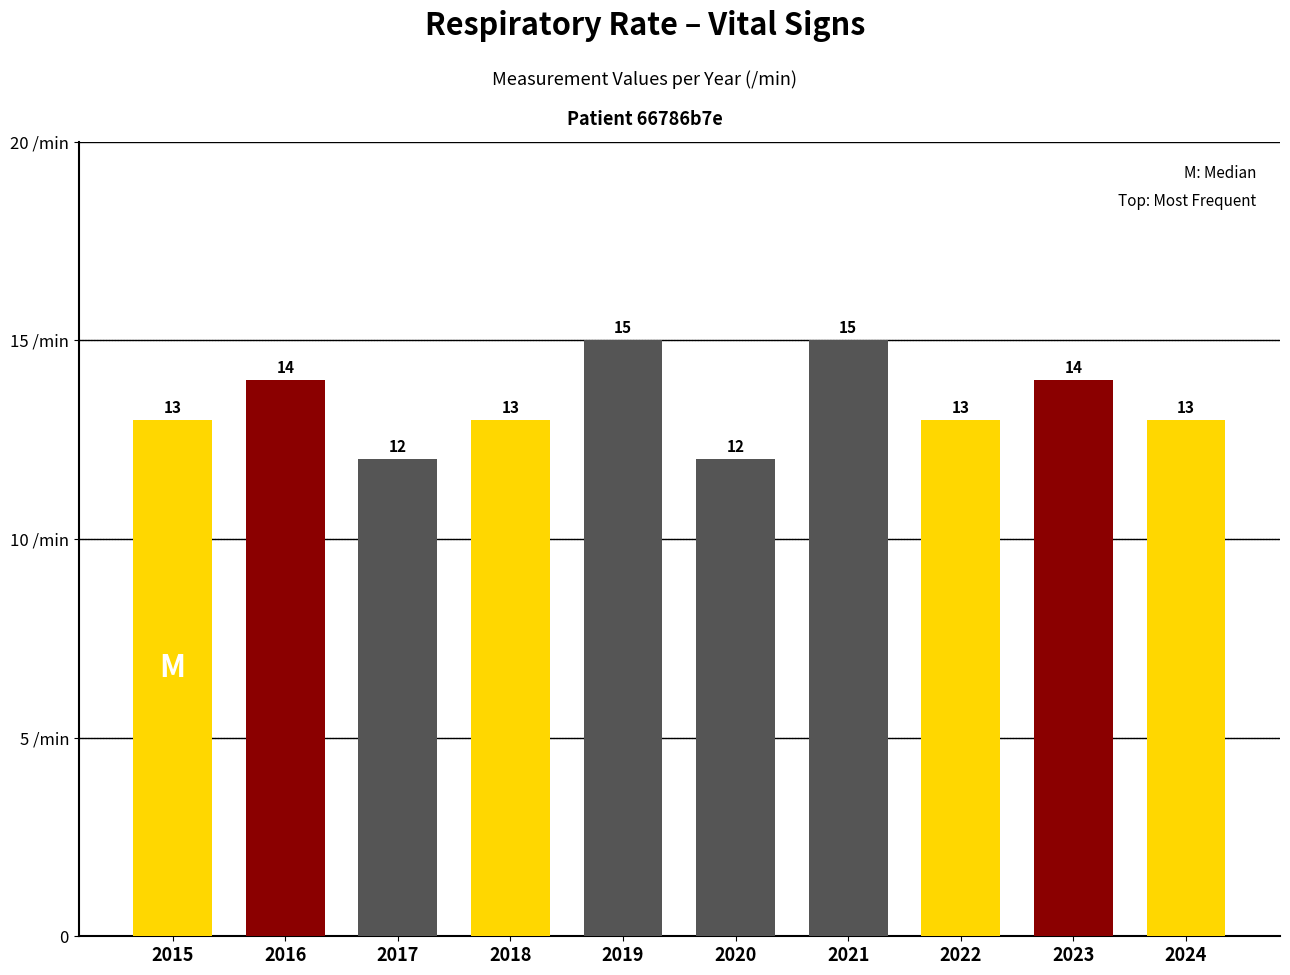

What is the maximum value shown in the chart?

15